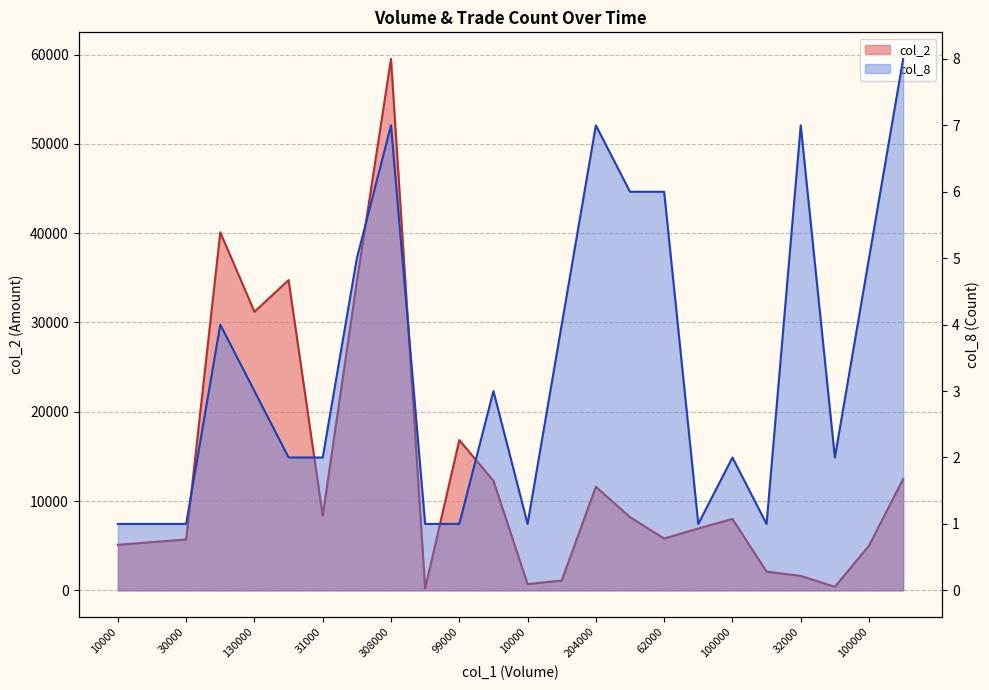

Which series changed the most between 308000 and 15?

col_2